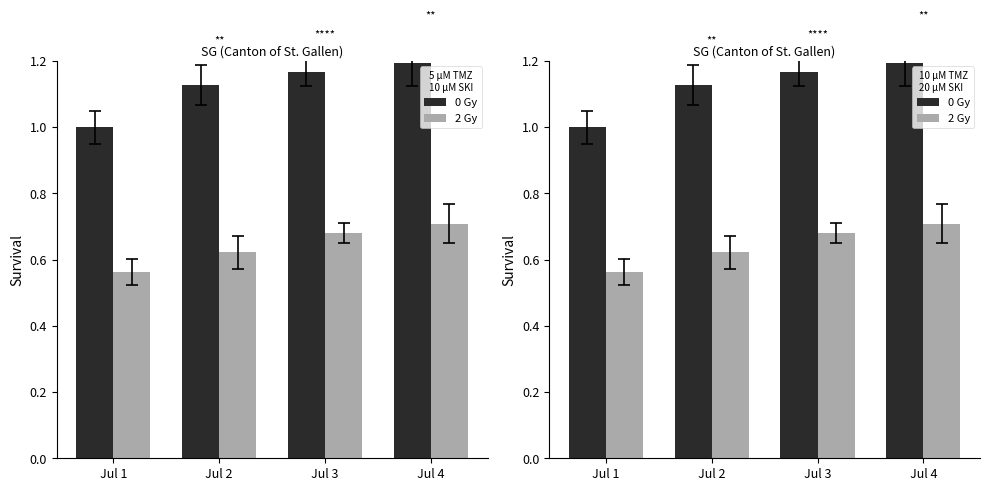

The 2 Gy series shows 0.7 at Jul 3. True or false?

True